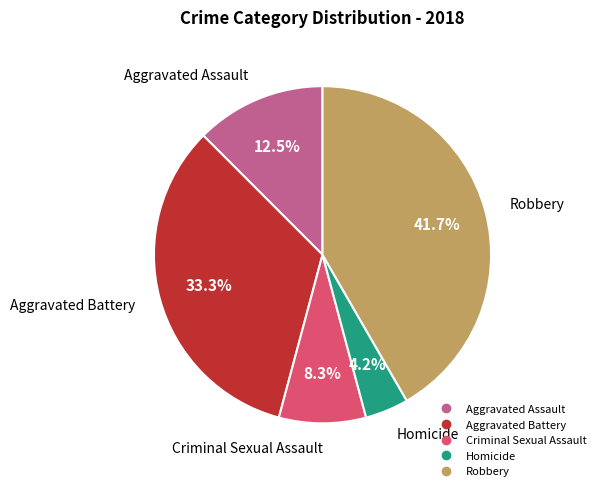

To the nearest percent, what percentage of the pie is Criminal Sexual Assault?

8%